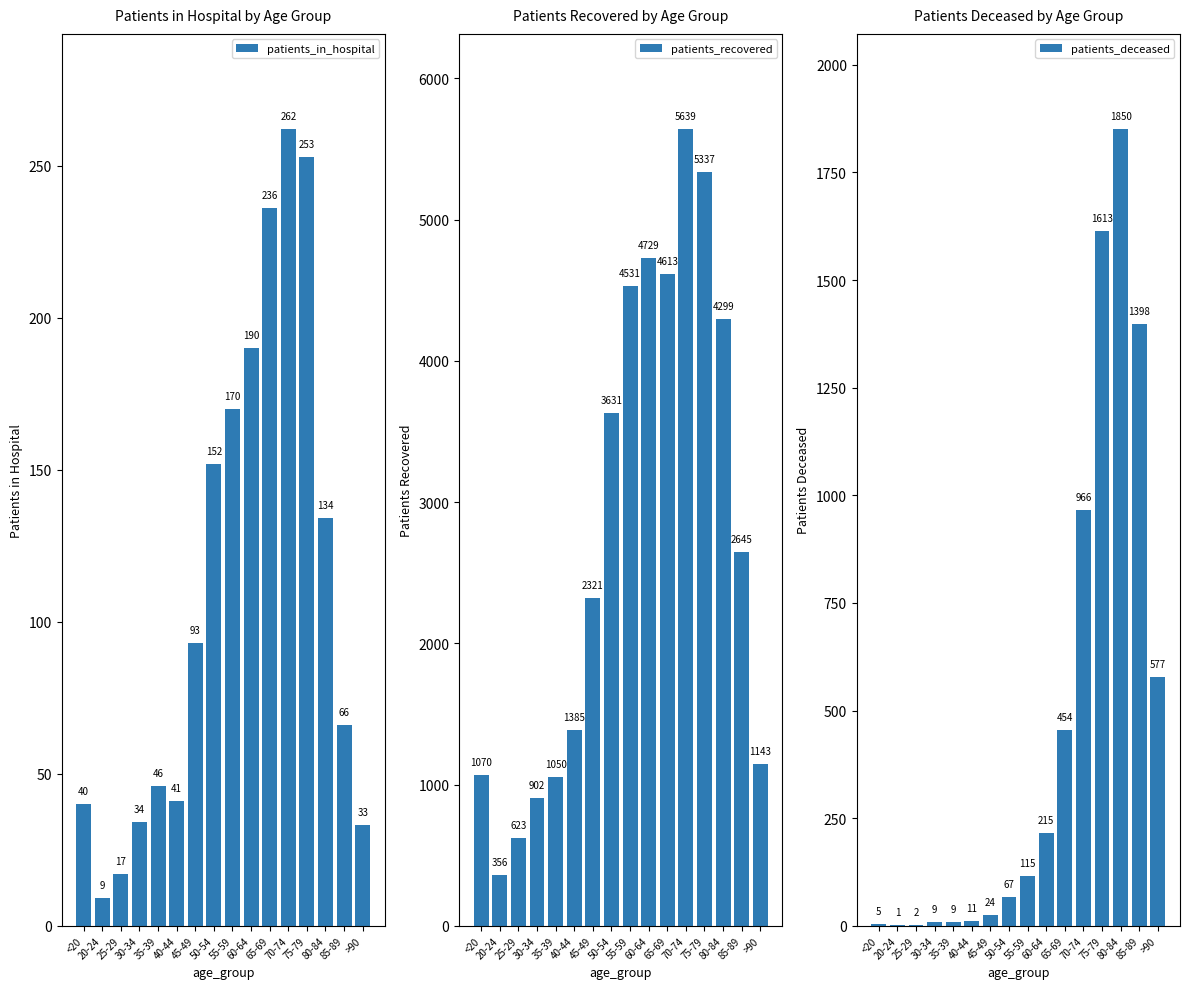

At which label does patients_deceased first exceed 115?

60-64